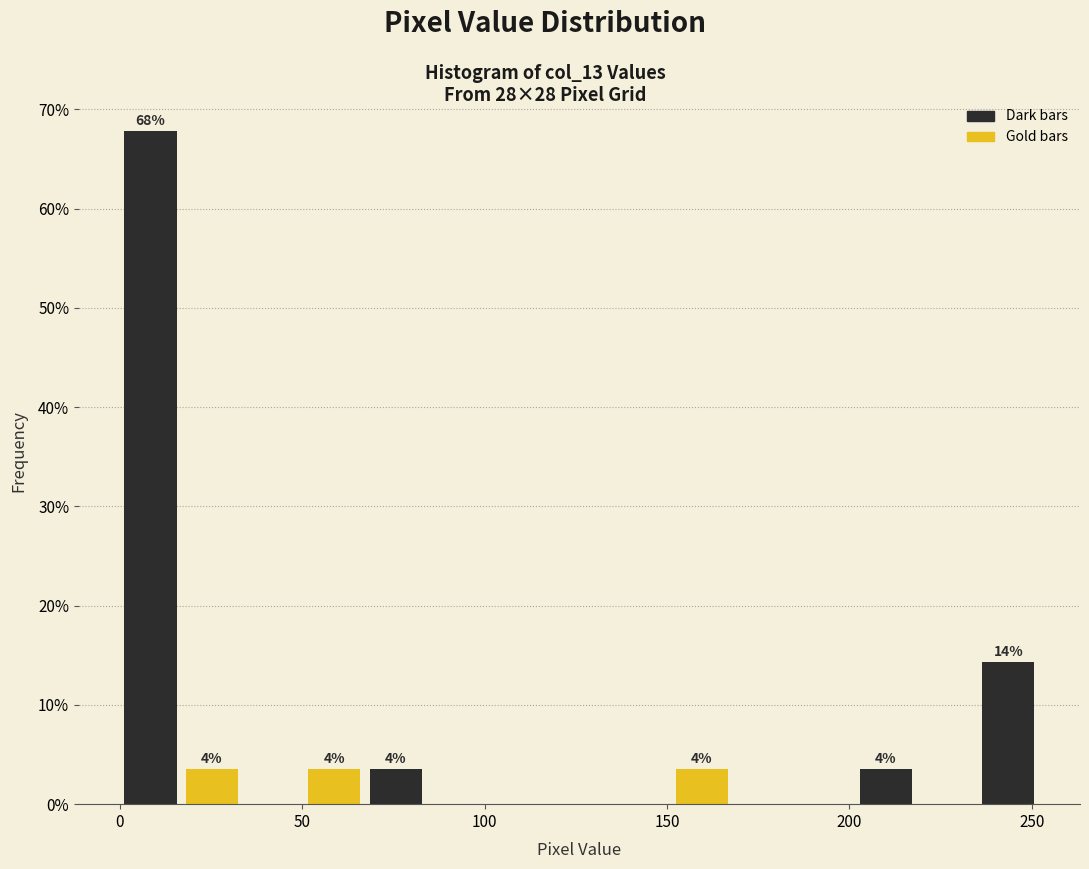

Around what value on the x-axis is the tallest bar? Give the approximate position of its centre, as read against the axis.

10